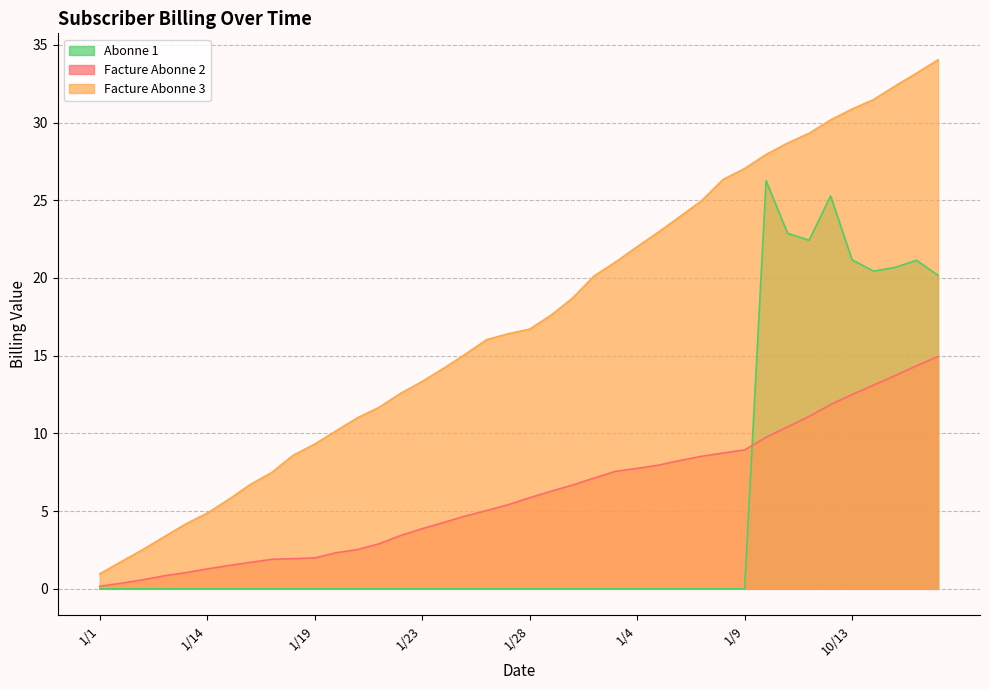

True or false: Facture Abonne 2 and Facture Abonne 3 intersect in this chart.

False